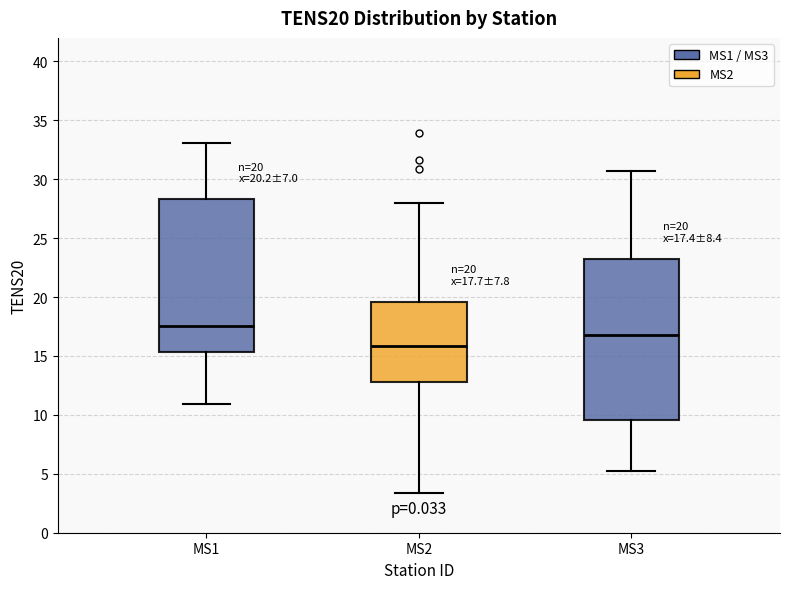

Which box's median line is the lowest?

MS2